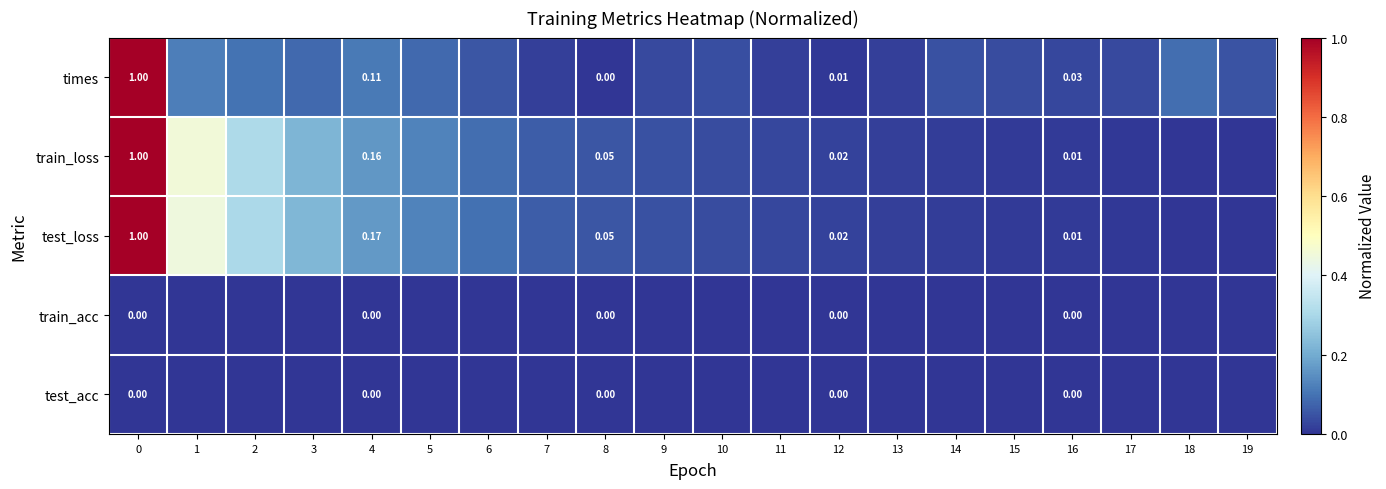

Is the value of row_0 at 14 greater than the value of row_3 at 19?

Yes